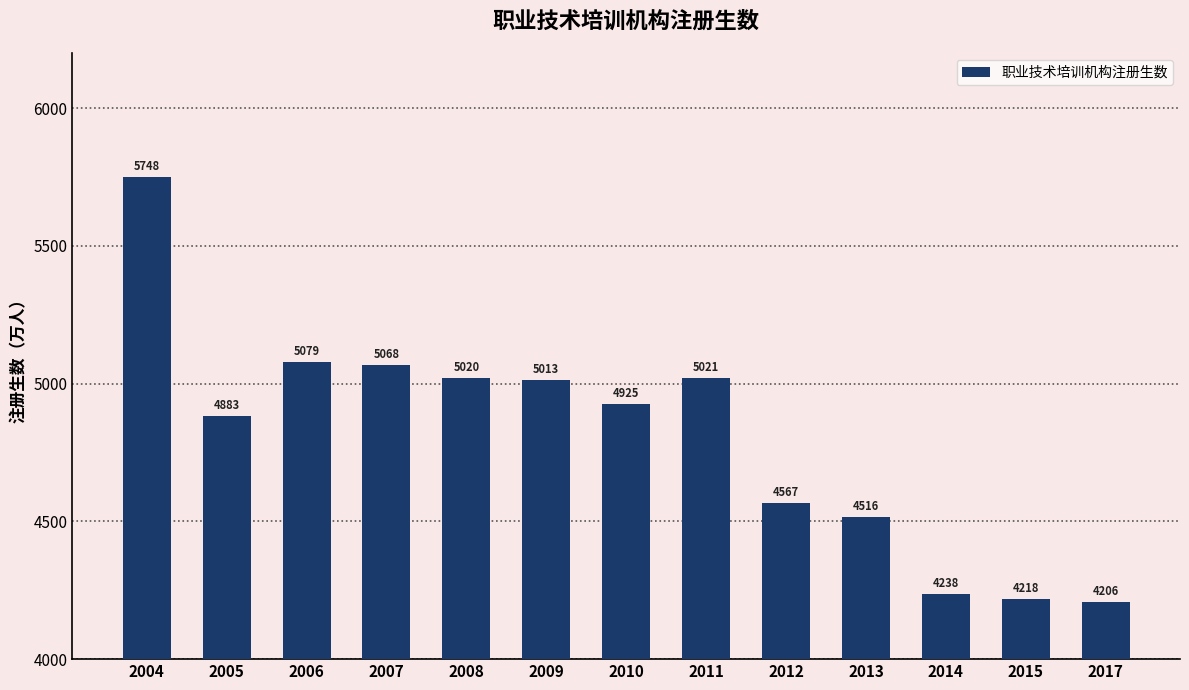

How many bars are there in total?

13